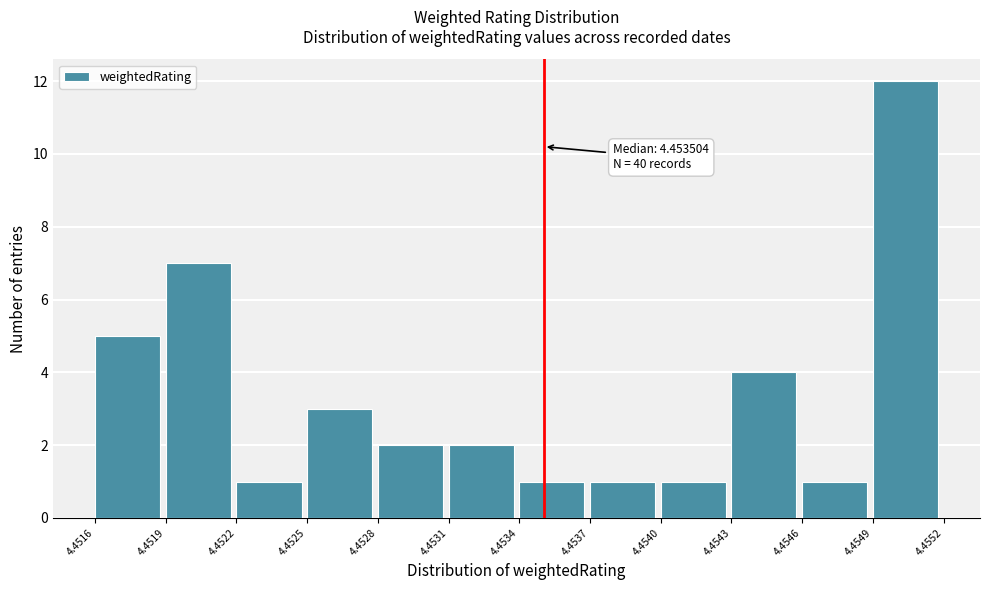

Which range on the x-axis has the tallest bar?

4.4549 to 4.4552